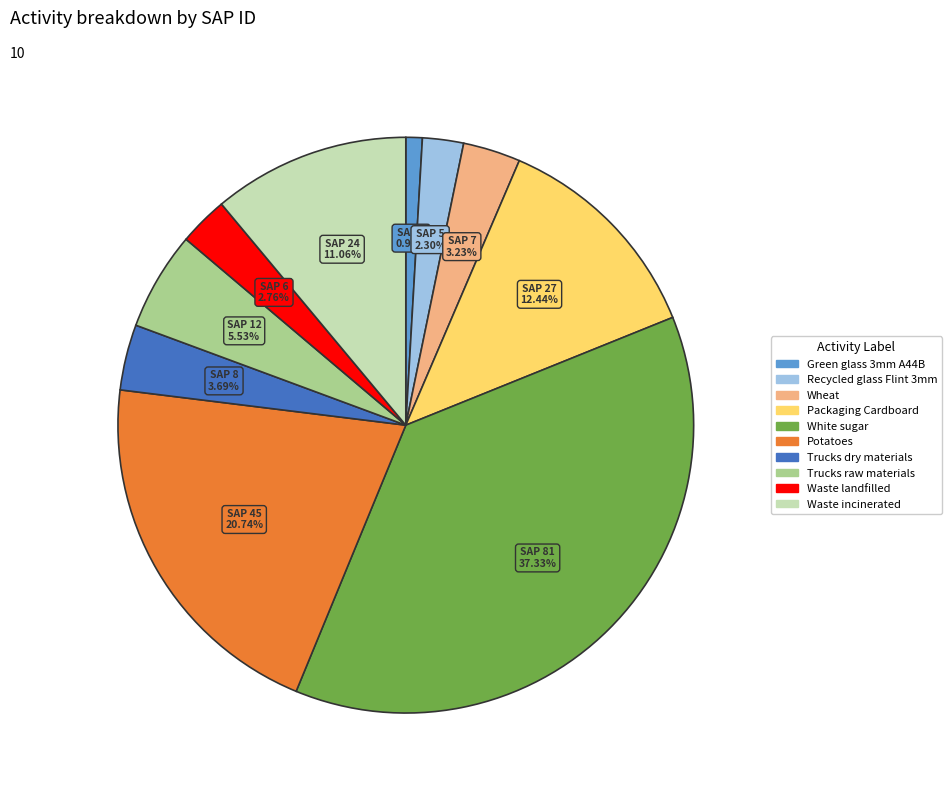

To the nearest percent, what percentage of the pie is Waste landfilled?

3%